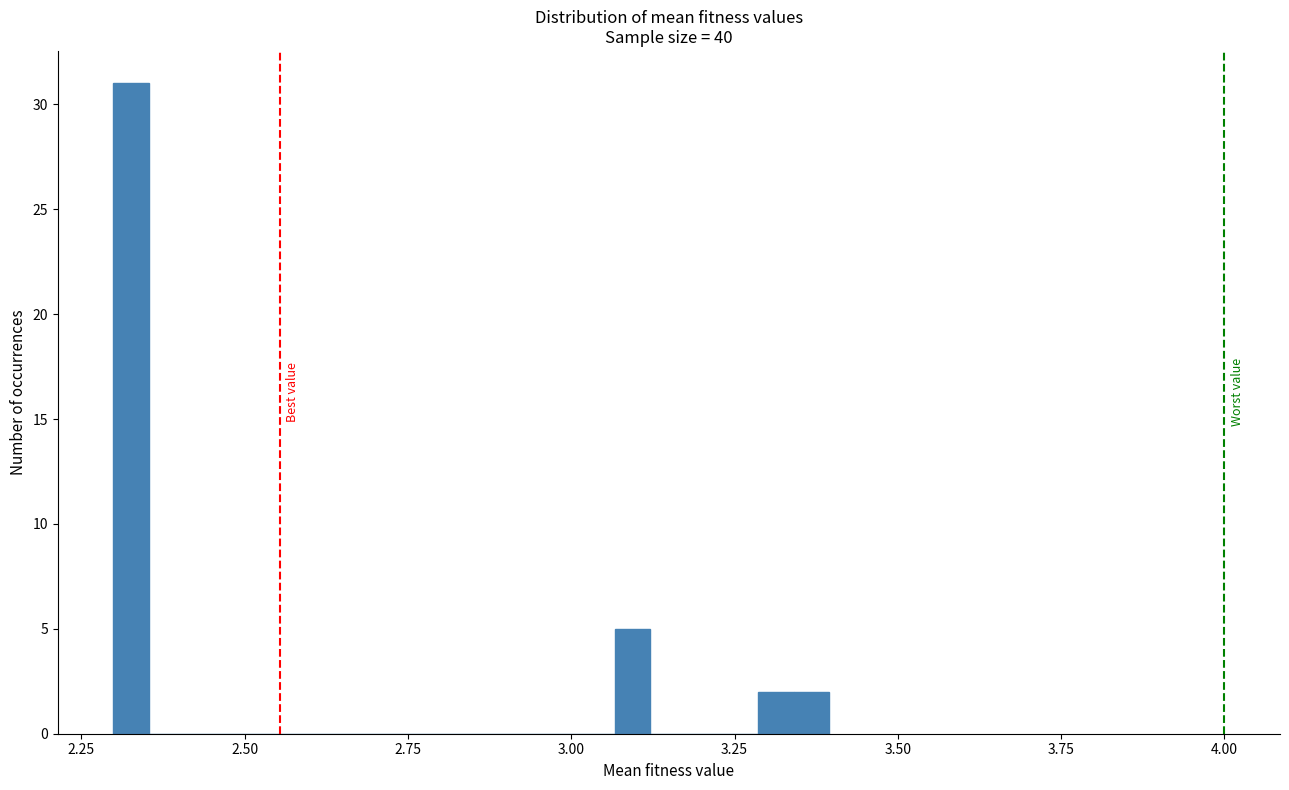

Read against the x-axis, roughly where is the centre of the tallest bar?

2.35